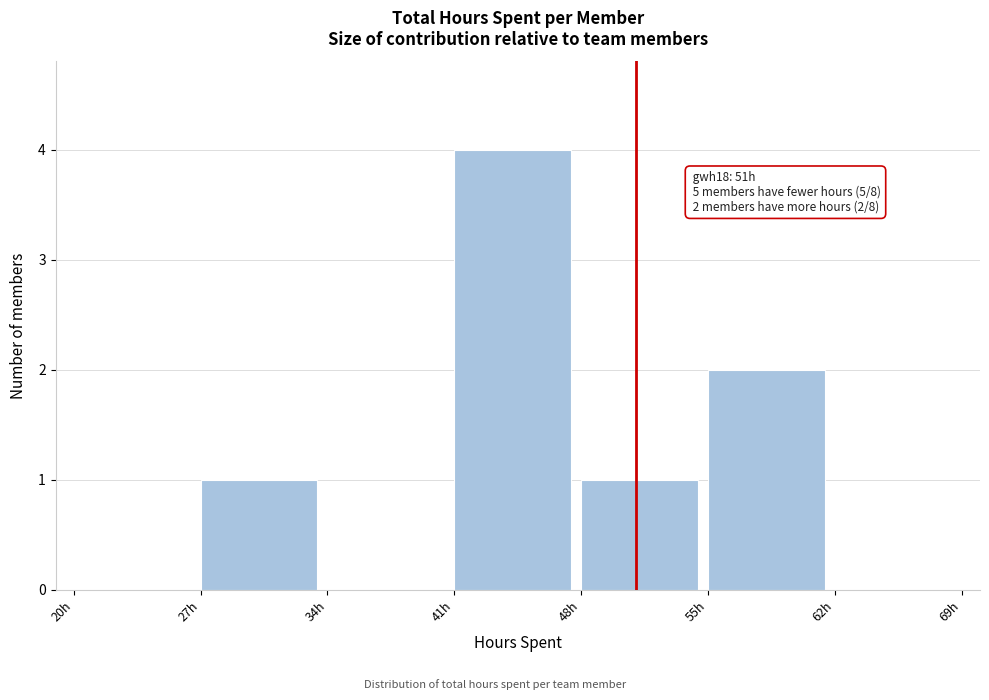

Over which range of the x-axis is the bar tallest?

41 to 48